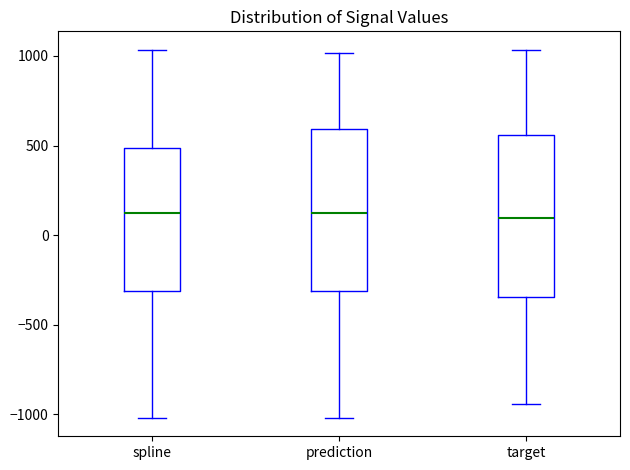

Reading left to right, transcribe this box plot: for each box, give where its median line is, the range the box spans, and where its two whiskers end, as read against the y-axis. The values are not printed on the chart, so give them approximately, as read against the axis.

spline: median 150, box -300 to 500, whiskers -1000 to 1050
prediction: median 150, box -300 to 600, whiskers -1000 to 1000
target: median 100, box -350 to 550, whiskers -950 to 1050